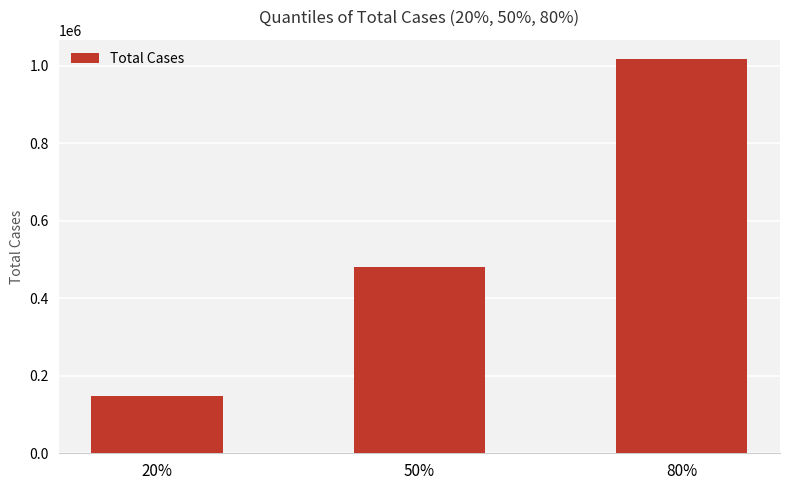

Which category has the highest value across all series?

80%